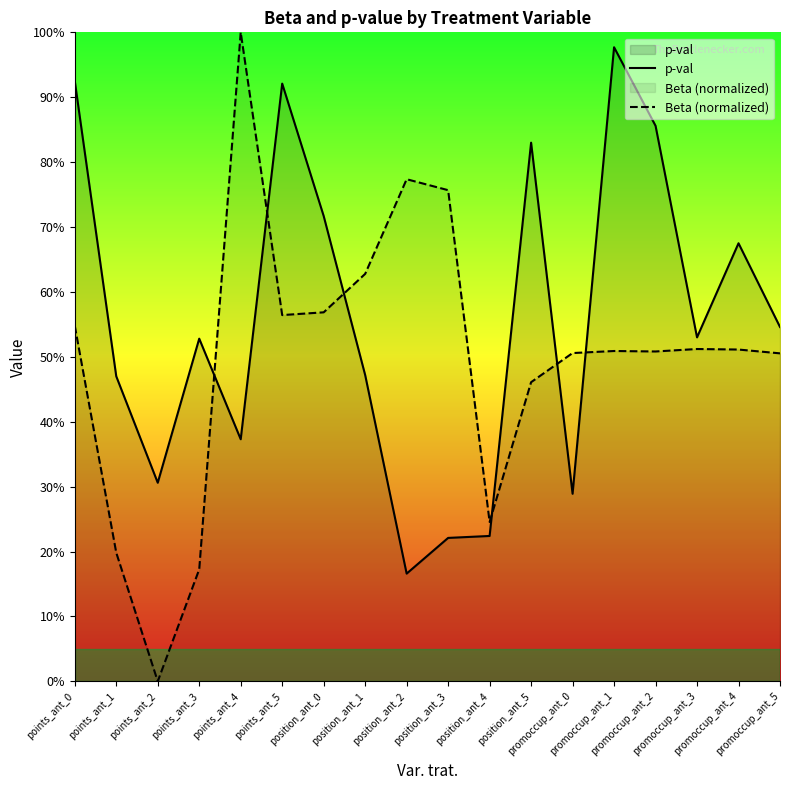

What is the difference between the highest and lowest values at points_ant_1?

0.3